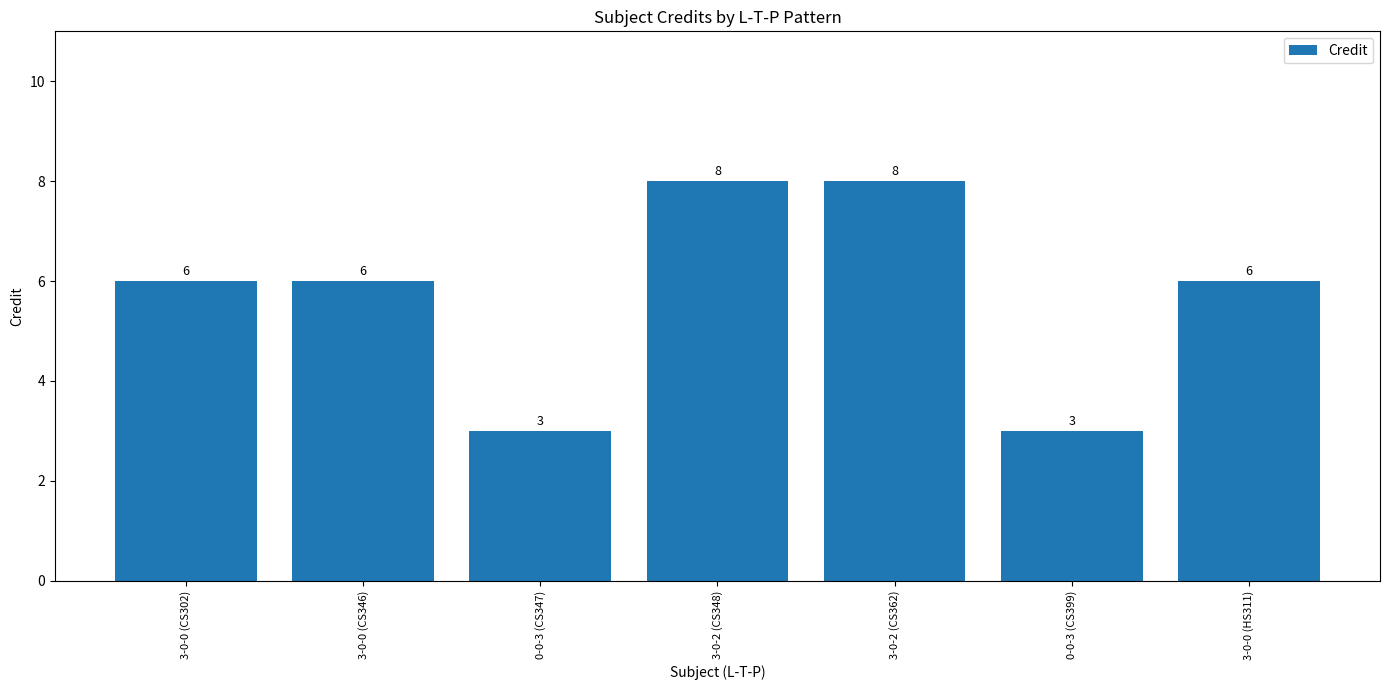

Read the value at 3-0-0 (HS311).

6